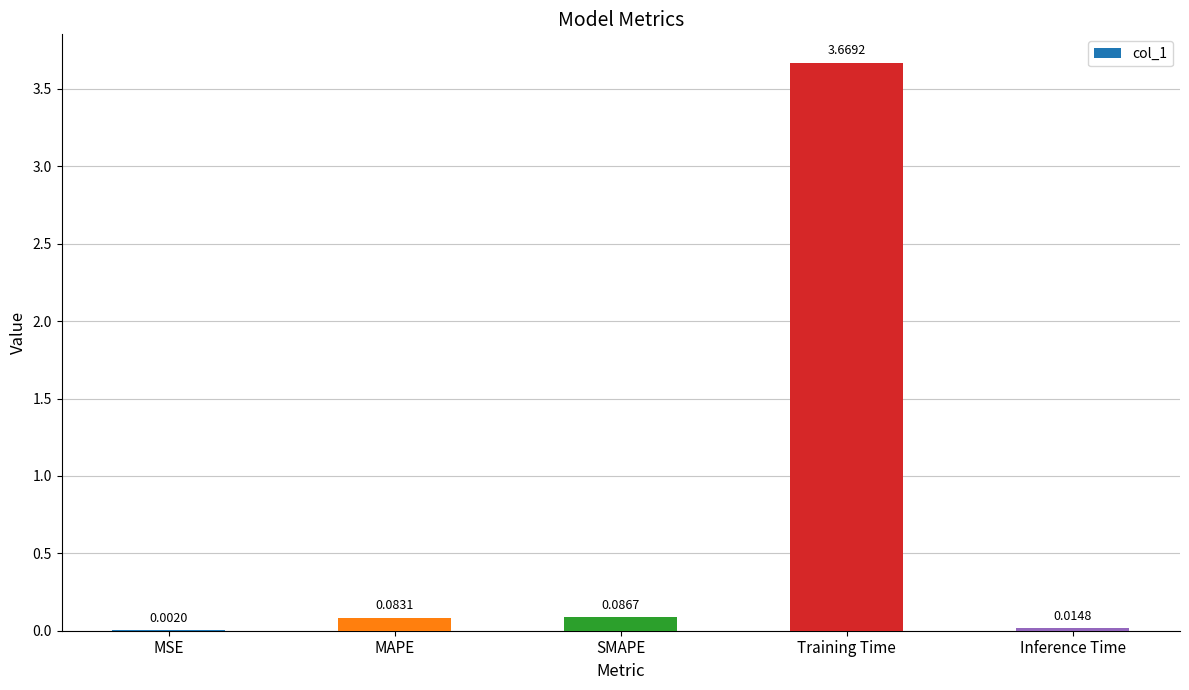

At which category does the chart reach its peak across all series?

Training Time